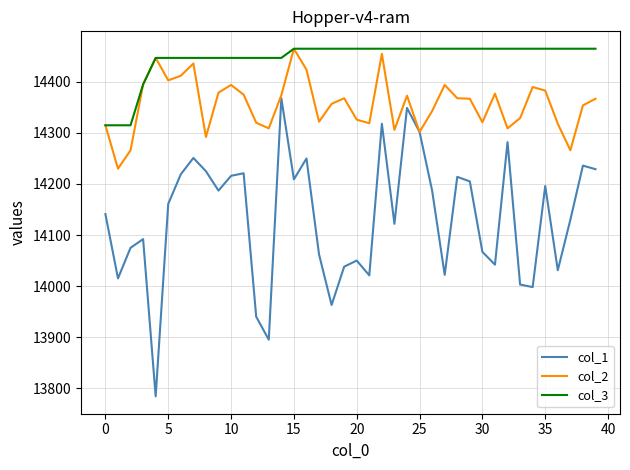

List the series in order of their overall mean, highest first.

col_3, col_2, col_1